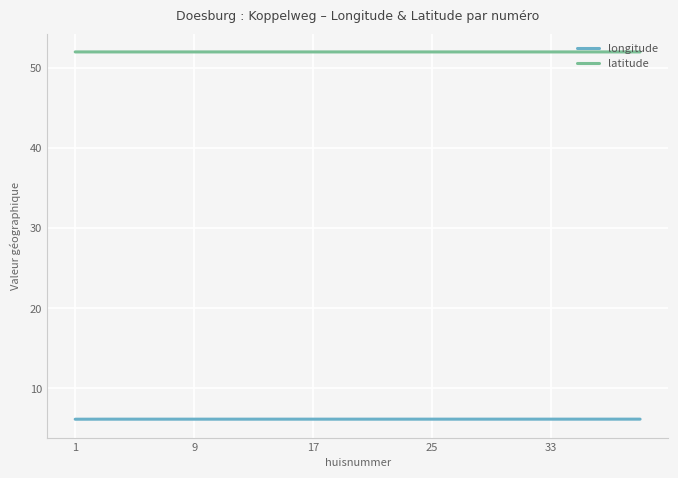

Is this an area chart (filled region under the line)?

No